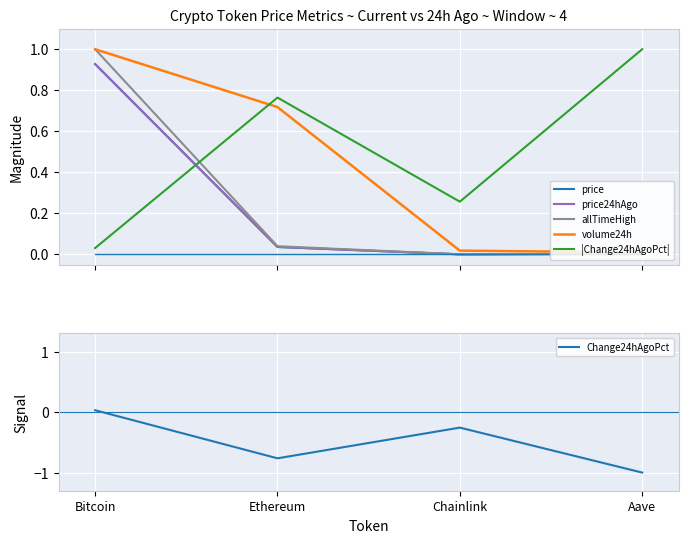

True or false: price has more than 1 points higher than both neighbors.

False